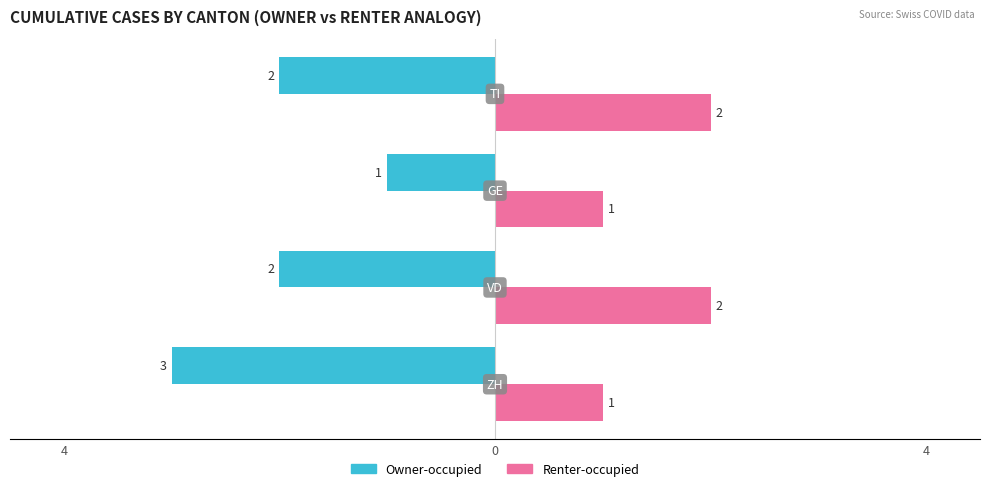

What are all the series names shown in the legend?

Owner-occupied, Renter-occupied